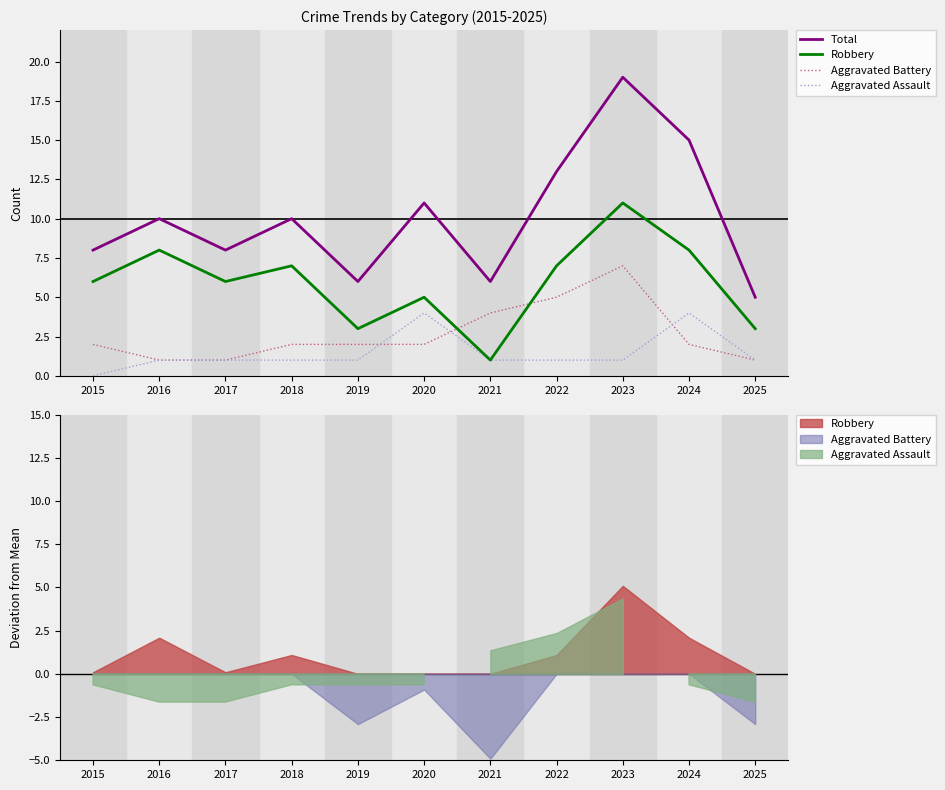

What is the average value of the Aggravated Assault series?

1